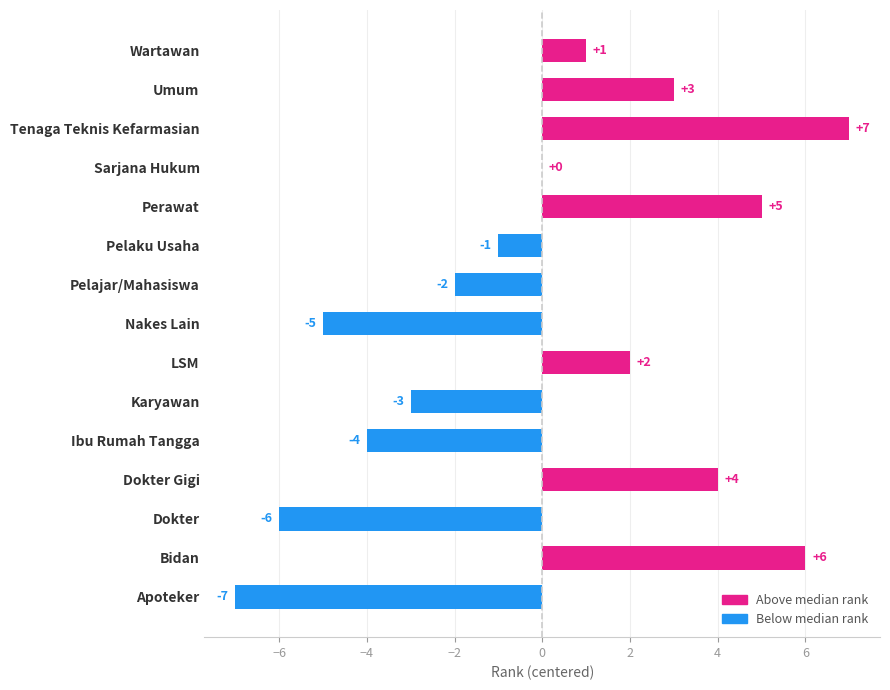

At which label is the value closest to 0?

Sarjana Hukum